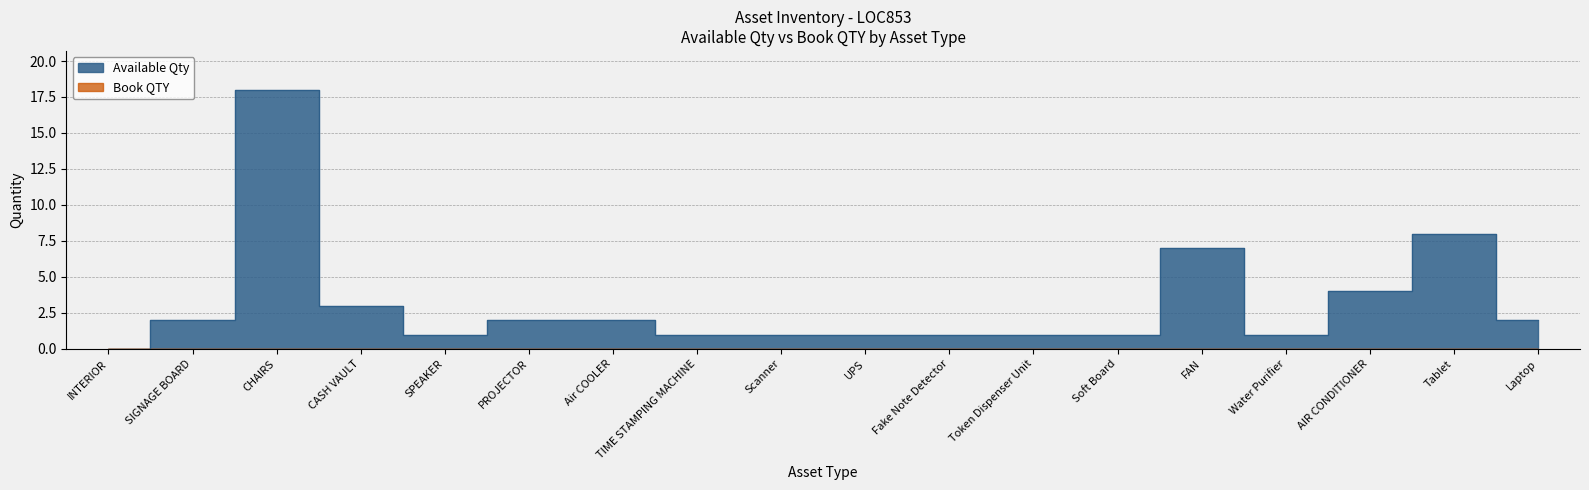

What is the maximum value shown in the chart?

18